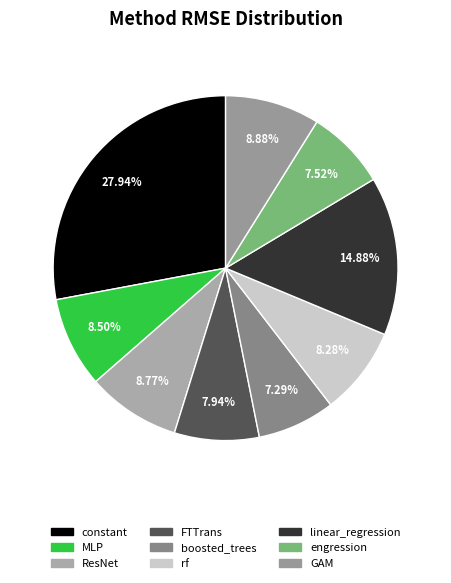

To the nearest percent, what is the difference between the largest and smallest slice percentages?

21%